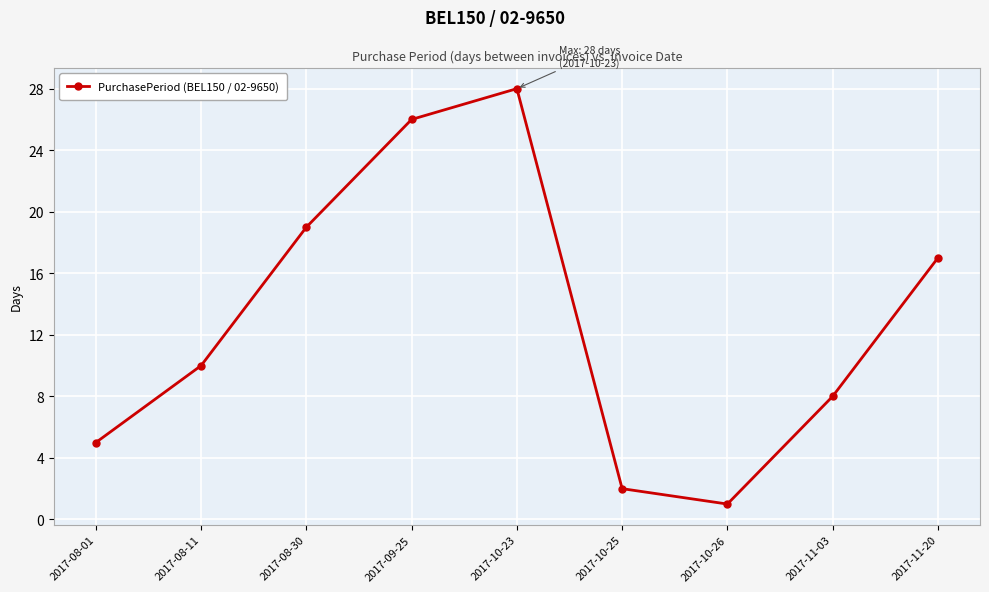

What is the greatest value displayed?

28